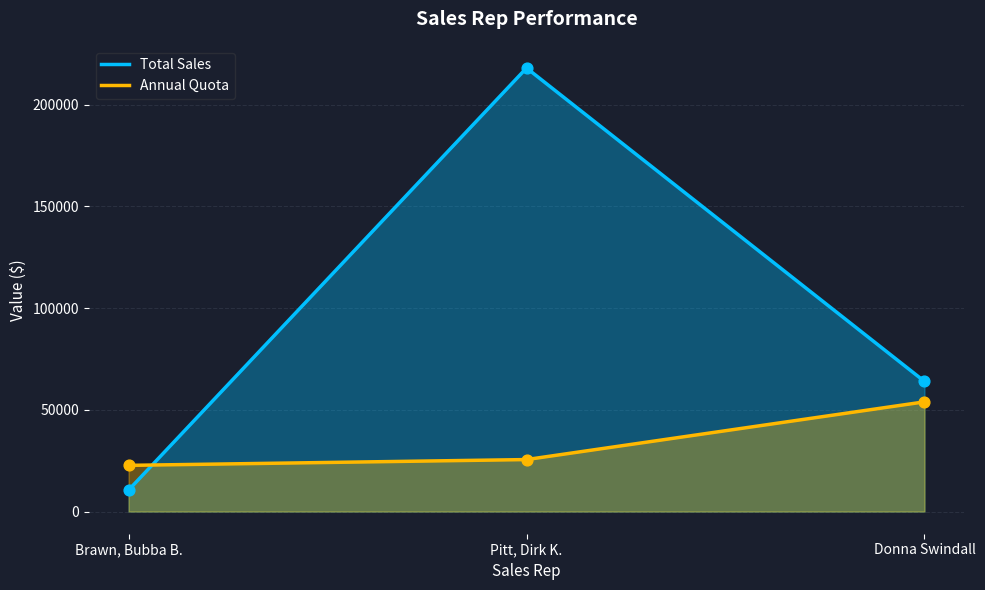

At which category is the sum across all series the highest?

Pitt, Dirk K.